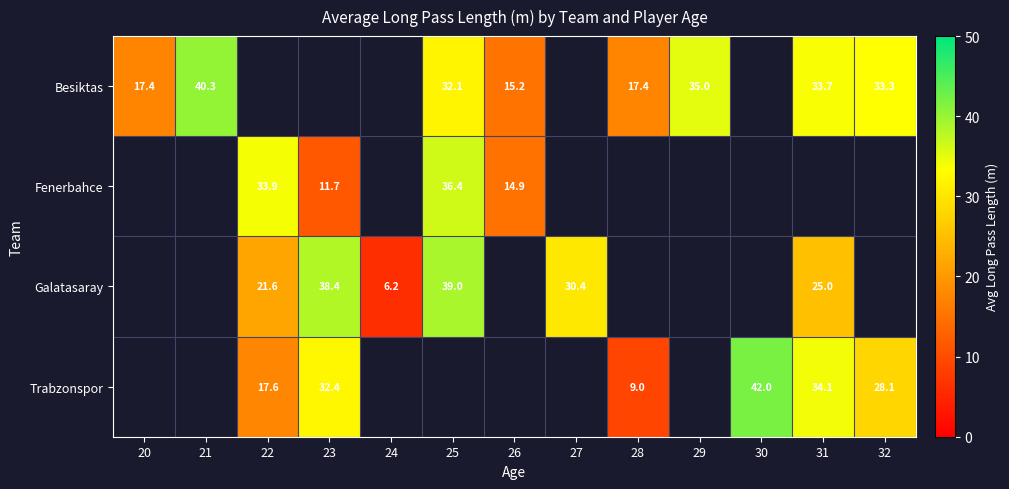

Which label corresponds to the smallest value in the chart?

22